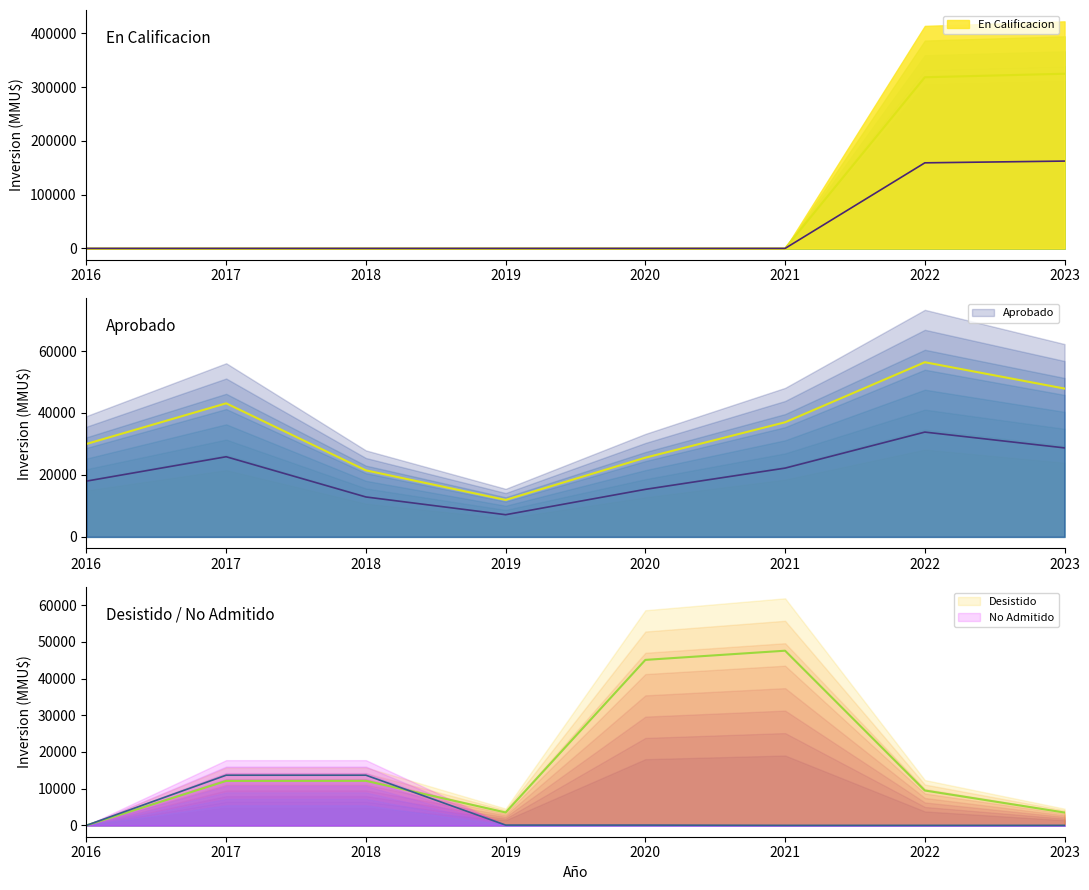

How many values in Desistido are above zero?

7